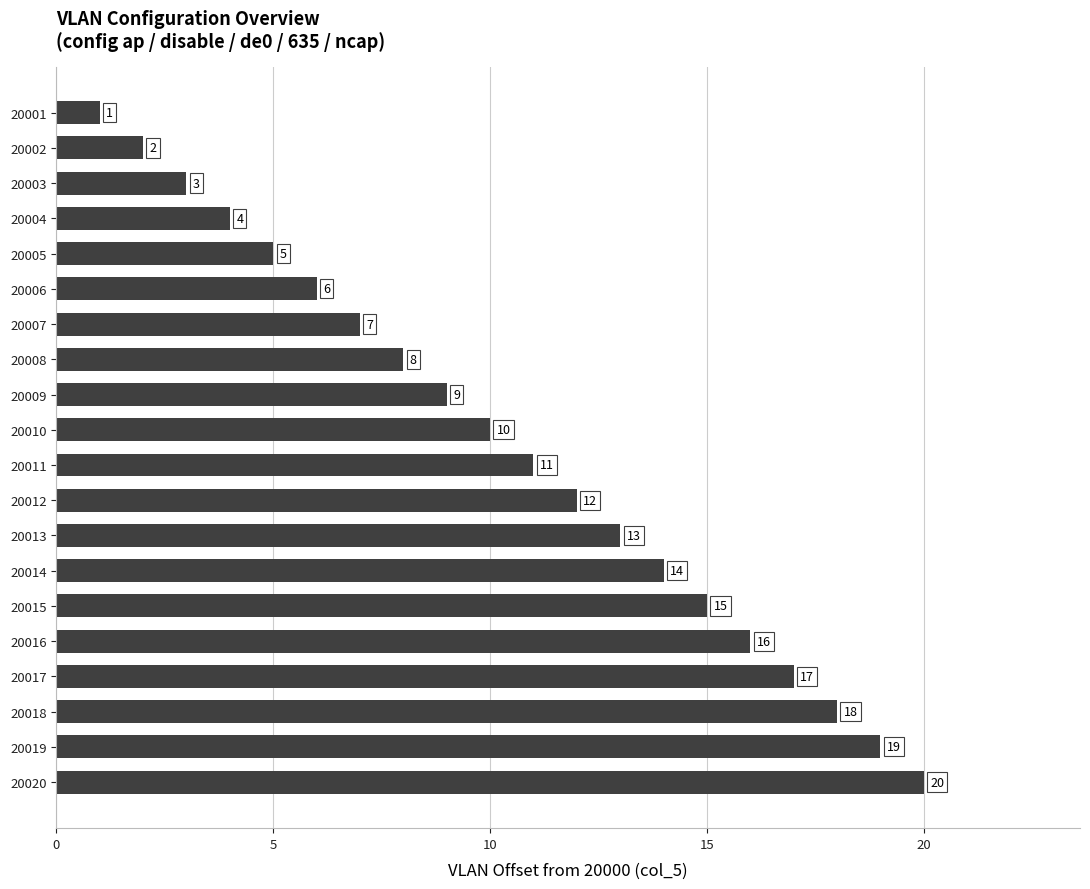

What is the approximate value at 20015, to the nearest 10?

20